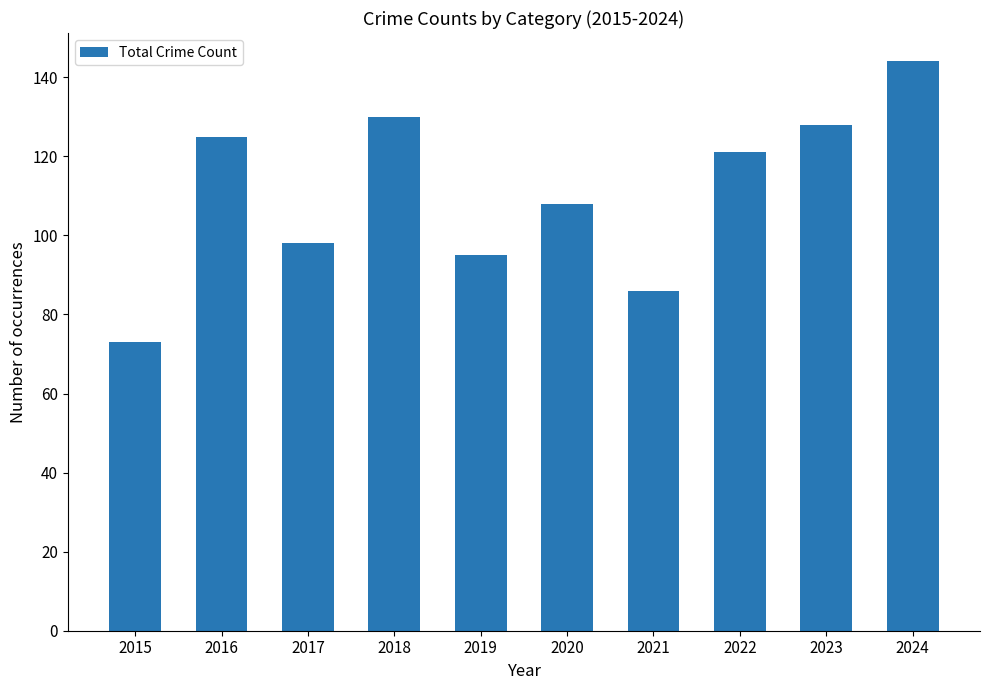

What is the average value?

111